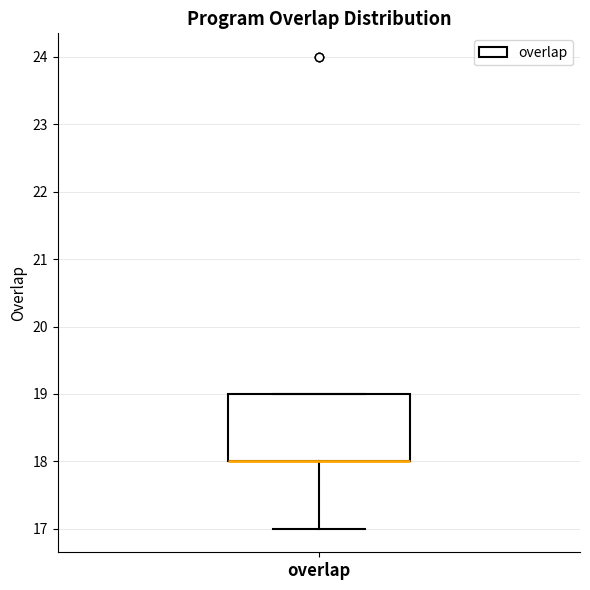

Read this box plot against the y-axis: the position of the median line, the range covered by the box, and the ends of both whiskers. The values are not printed on the chart, so give them approximately, as read against the axis.

median 18 (drawn on the box's lower edge), box 18 to 19, whiskers 17 to 19